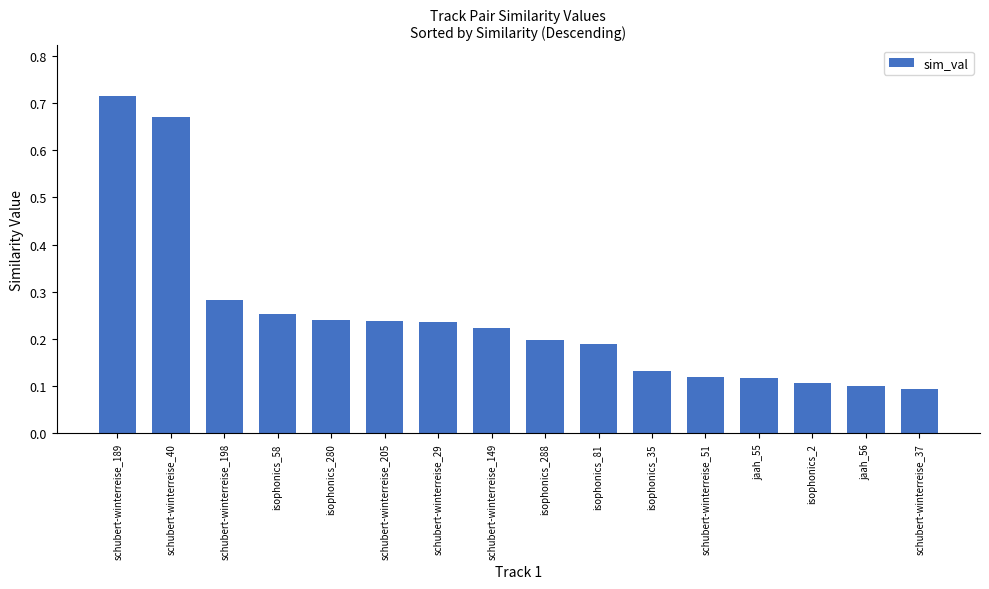

True or false: the data shows 0.1 at schubert-winterreise_37.

True